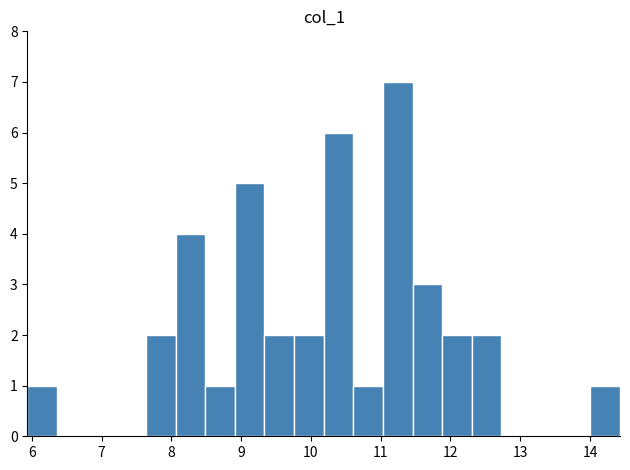

Reading left to right, list every bar in this chart as the range it spans on the x-axis followed by its height. Neither the bar edges nor the heights are printed on the chart, so give them approximately, as read against the axes.

5.9 to 6.4: 1
6.4 to 6.8: 0
6.8 to 7.2: 0
7.2 to 7.6: 0
7.6 to 8.1: 2
8.1 to 8.5: 4
8.5 to 8.9: 1
8.9 to 9.3: 5
9.3 to 9.8: 2
9.8 to 10.2: 2
10.2 to 10.6: 6
10.6 to 11.0: 1
11.0 to 11.5: 7
11.5 to 11.9: 3
11.9 to 12.3: 2
12.3 to 12.7: 2
12.7 to 13.2: 0
13.2 to 13.6: 0
13.6 to 14.0: 0
14.0 to 14.4: 1